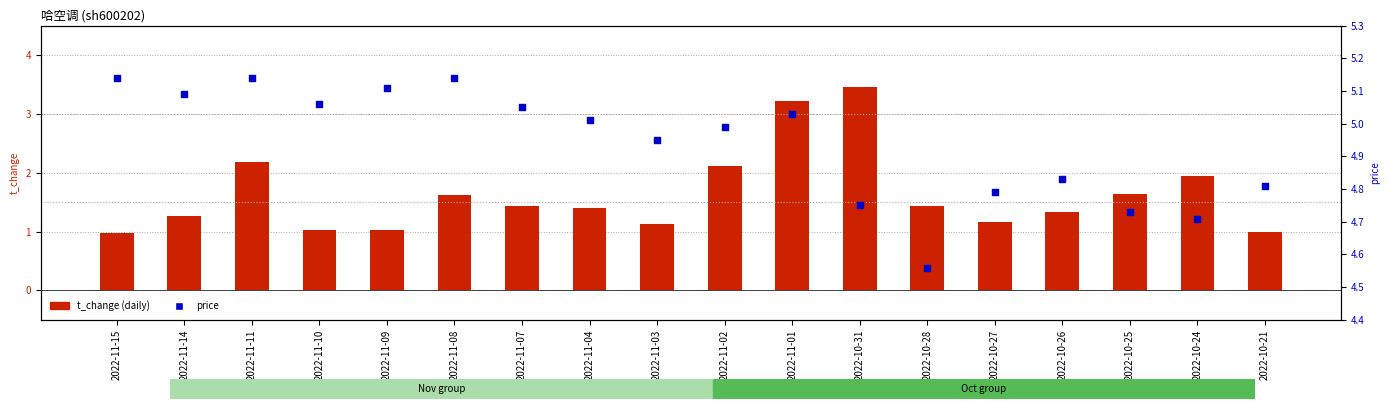

What is the total value across all series at 2022-10-26?

6.2